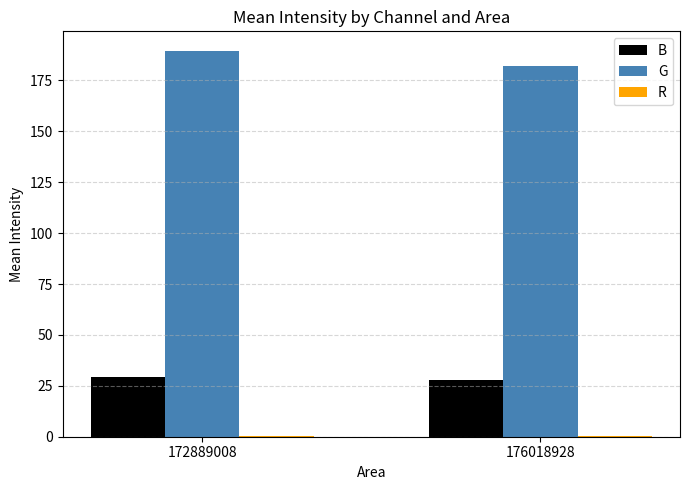

Is the value of G at 176018928 greater than the value of B at 172889008?

Yes